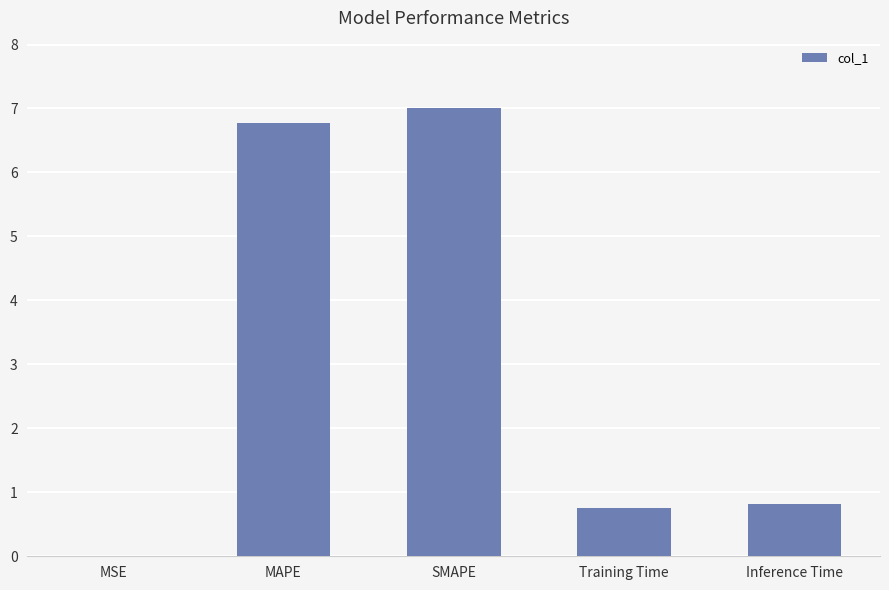

Are the bars grouped side by side (vs. stacked)?

No